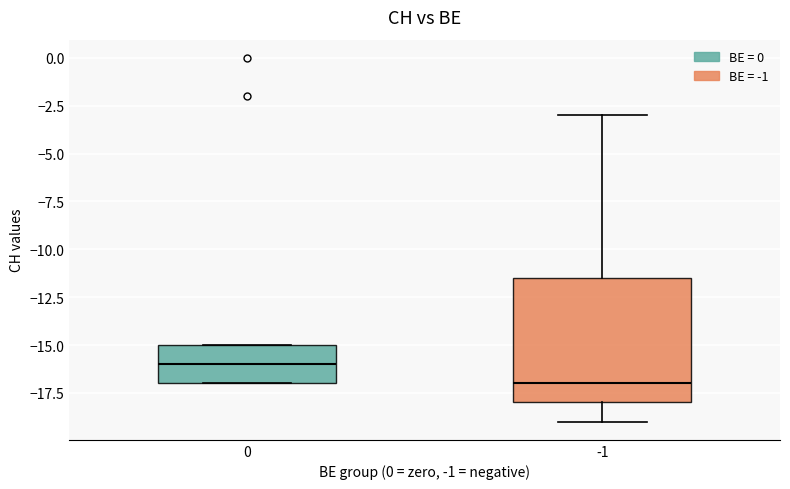

Where is the lower edge of the box at x = 0 on the y-axis? The values are not printed on the chart, so give them approximately, as read against the axis.

-17.0